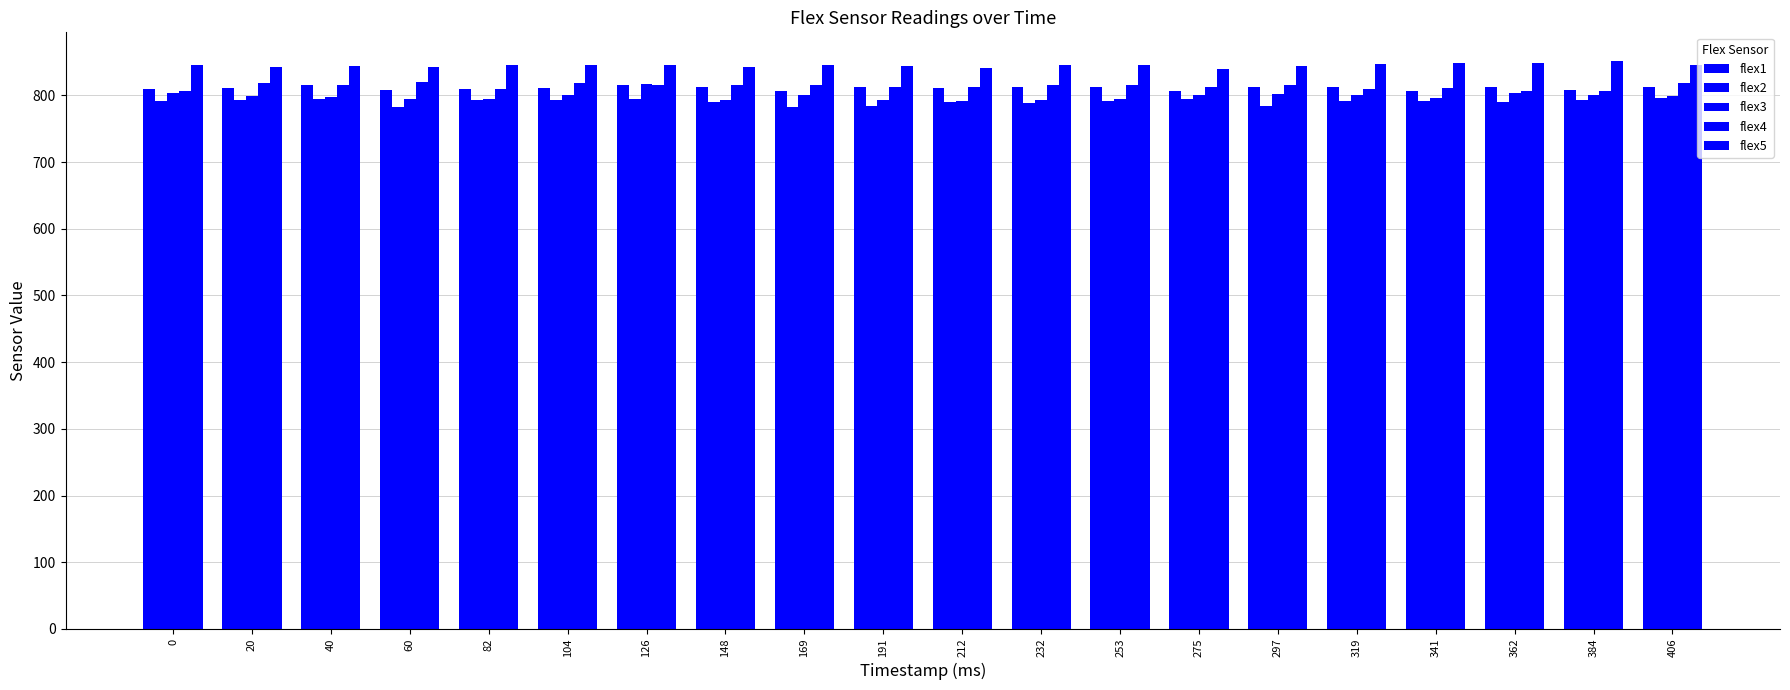

How many data points does each series have?

20